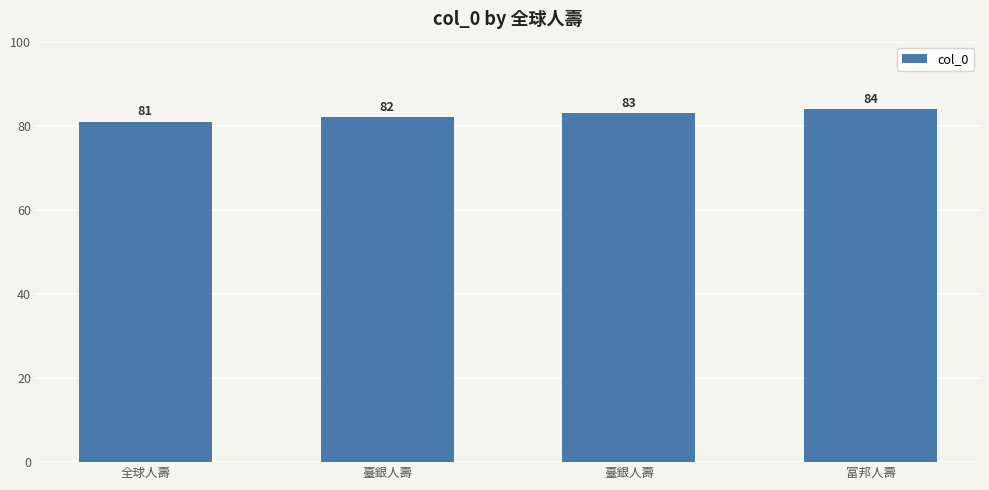

Count the number of data series in this chart.

1